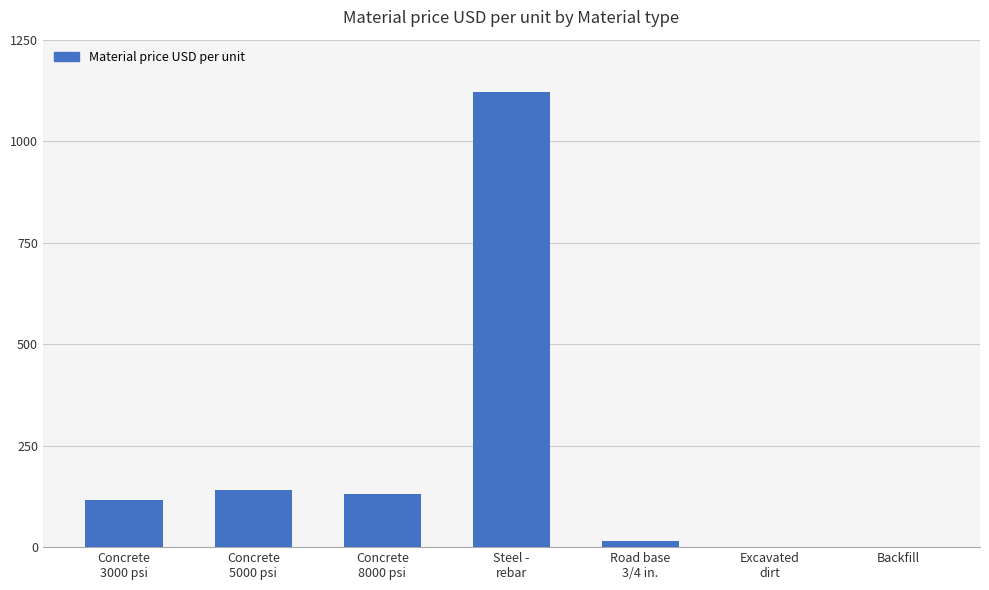

What value does the data have at Concrete
8000 psi?

130